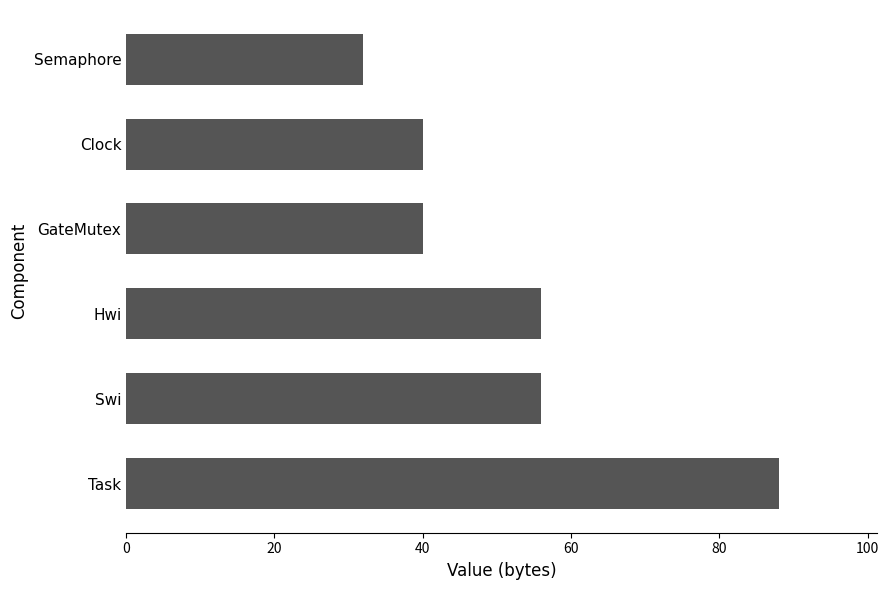

How many data points are less than 56?

3